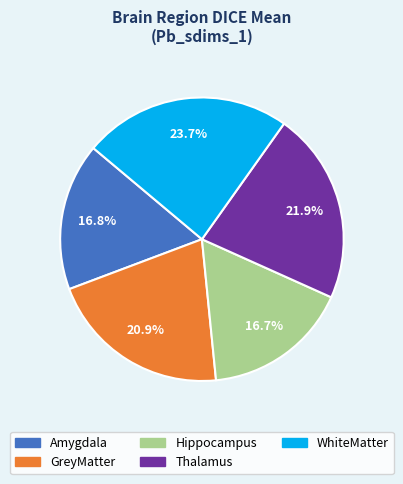

Is there any slice that represents more than half of the pie?

No